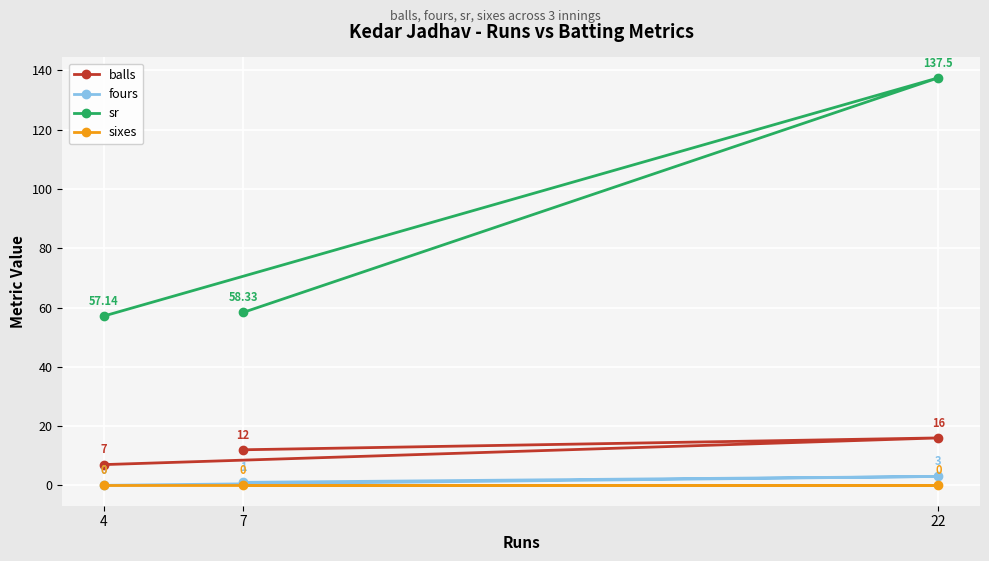

What is the total value across all series at 22?

156.5